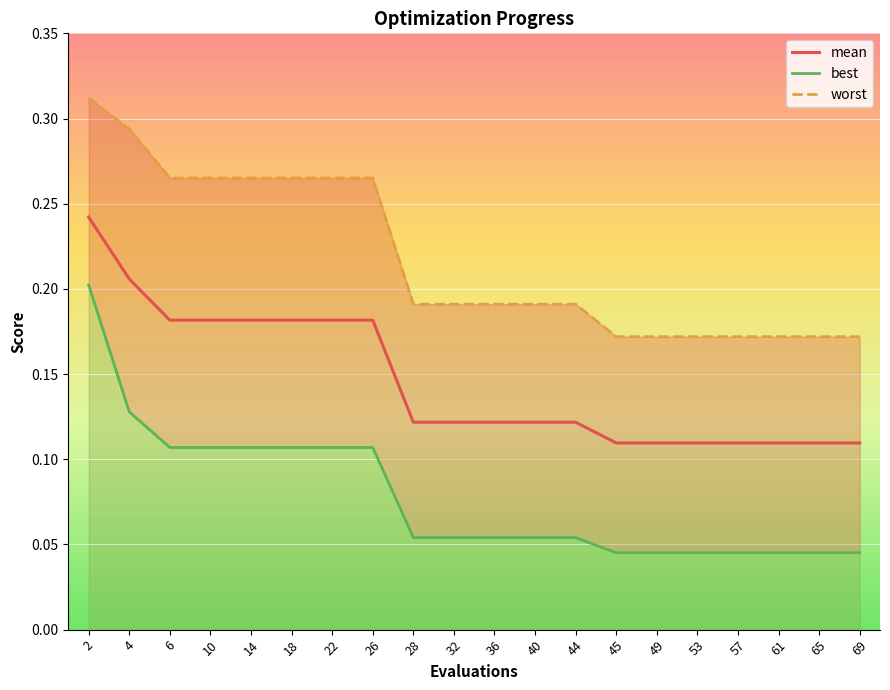

Reading left to right, extract all data points from this chart.

mean: 0.2	0.2	0.2	0.2	0.2	0.2	0.2	0.2	0.1	0.1	0.1	0.1	0.1	0.1	0.1	0.1	0.1	0.1	0.1	0.1
best: 0.2	0.1	0.1	0.1	0.1	0.1	0.1	0.1	0.1	0.1	0.1	0.1	0.1	0.0	0.0	0.0	0.0	0.0	0.0	0.0
worst: 0.3	0.3	0.3	0.3	0.3	0.3	0.3	0.3	0.2	0.2	0.2	0.2	0.2	0.2	0.2	0.2	0.2	0.2	0.2	0.2